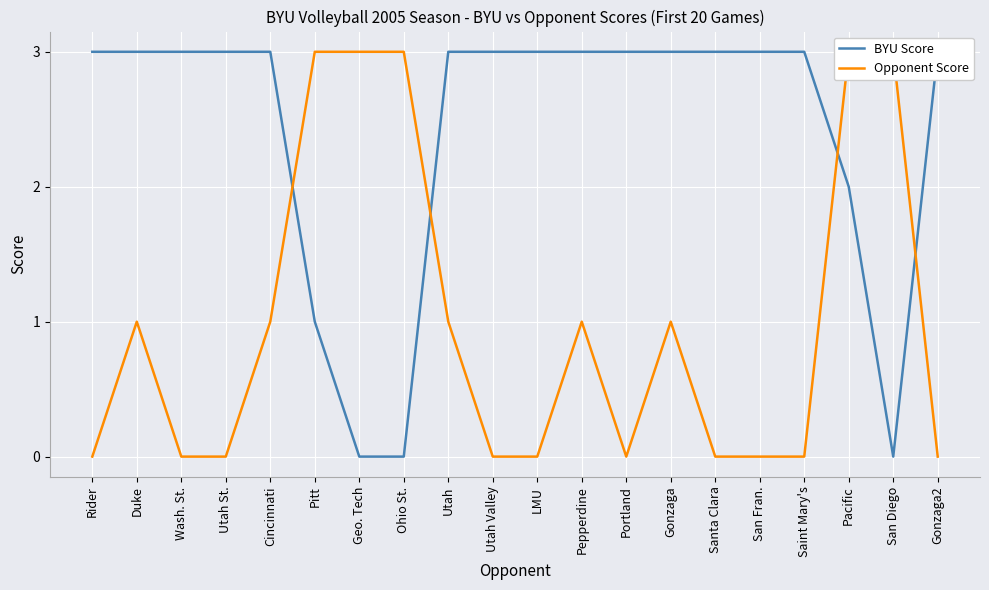

What is the difference between the second highest and second lowest values in the BYU Score series?

3